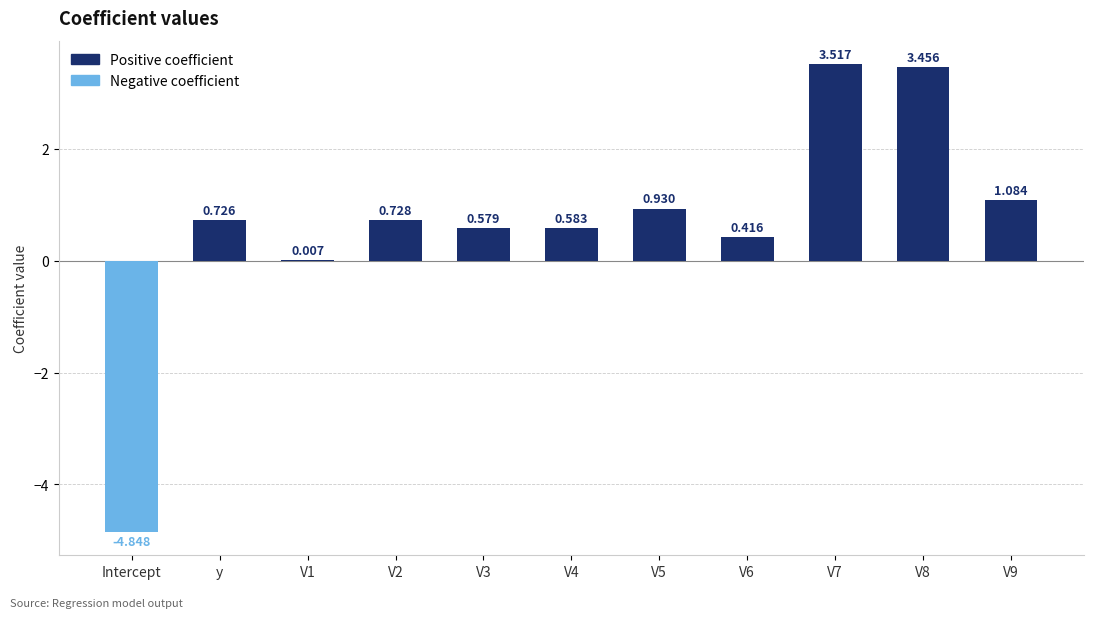

Between V6 and y, which is larger?

y